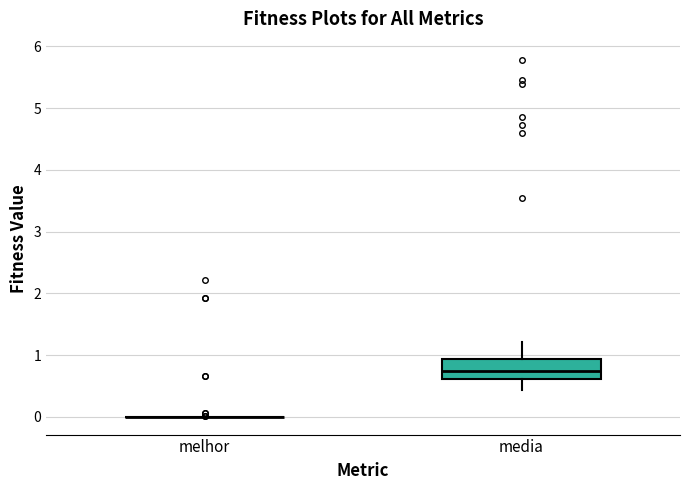

Comparing the boxes themselves (not the whiskers), which one is the tallest?

media